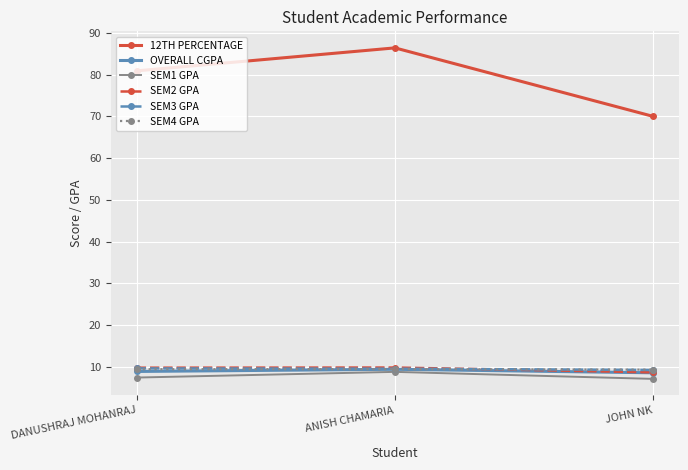

What is the difference between the SEM2 GPA values at JOHN NK and DANUSHRAJ MOHANRAJ?

1.1